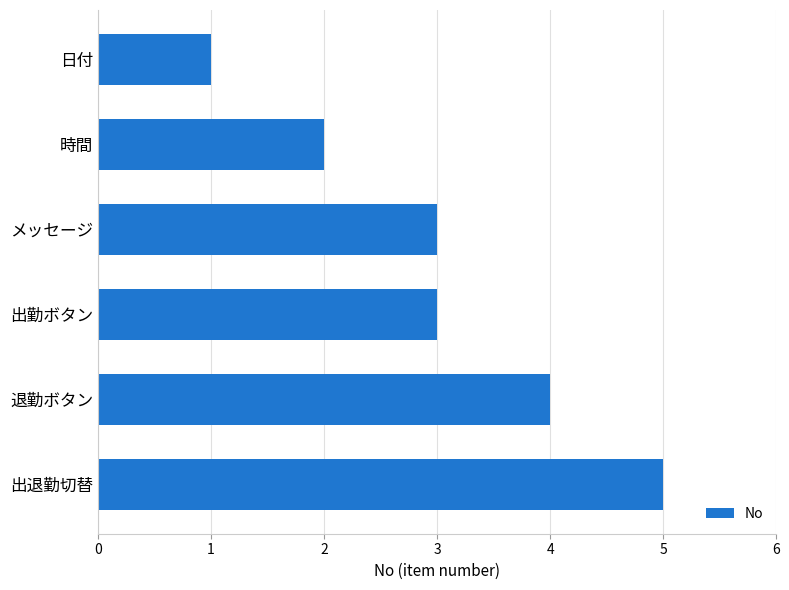

Does the chart contain stacked bars?

No